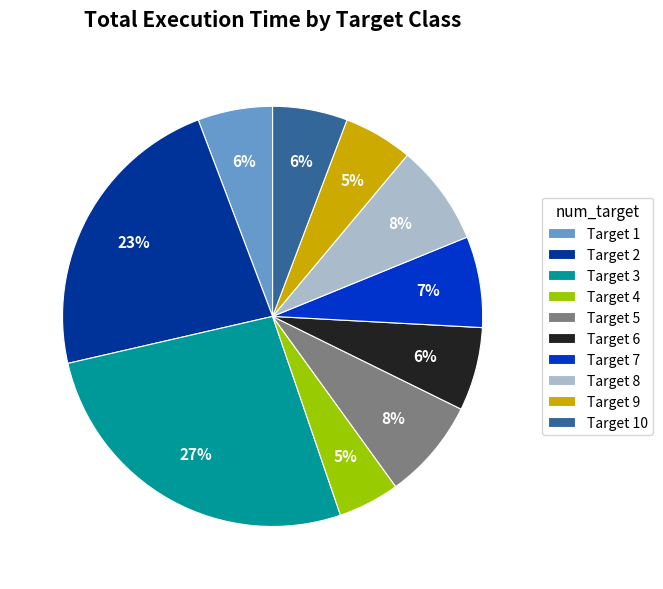

What is the largest slice in the pie chart?

Target 3